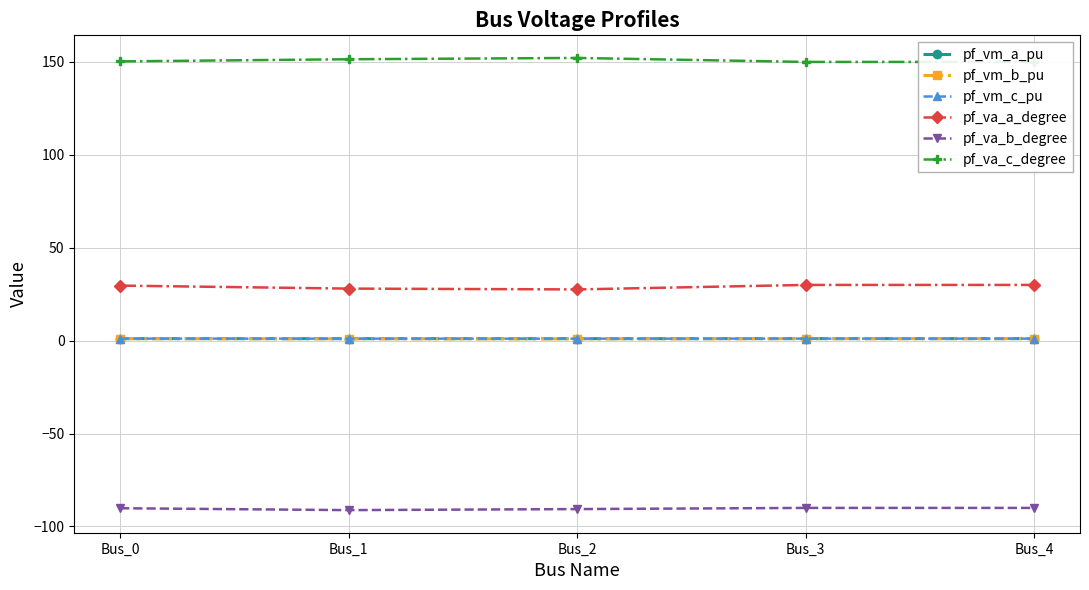

True or false: pf_va_b_degree and pf_vm_c_pu intersect in this chart.

False